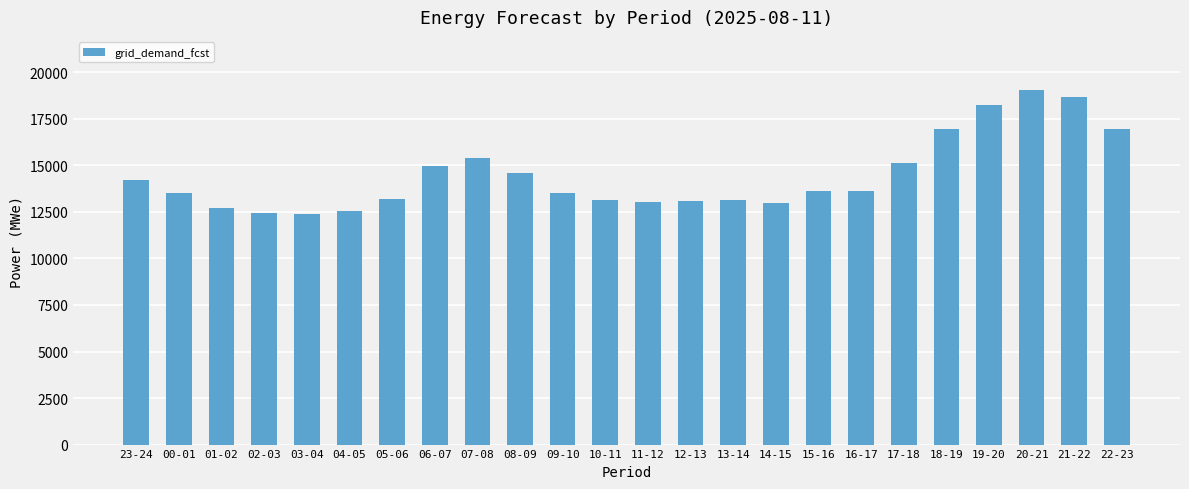

What is the label of the 7th bar from the right?

16-17